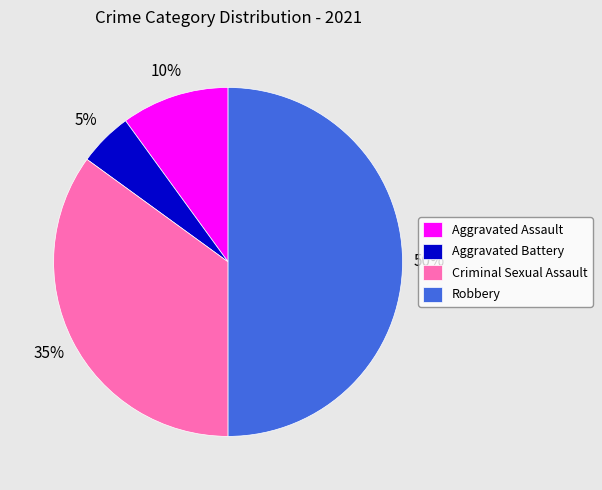

Is the sum of Aggravated Battery and Robbery greater than half?

Yes